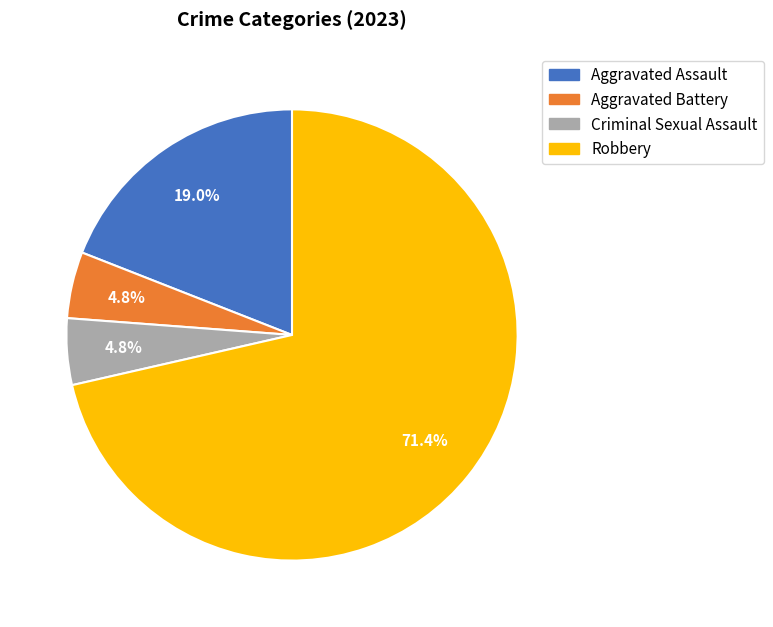

Is there any slice that represents more than half of the pie?

Yes